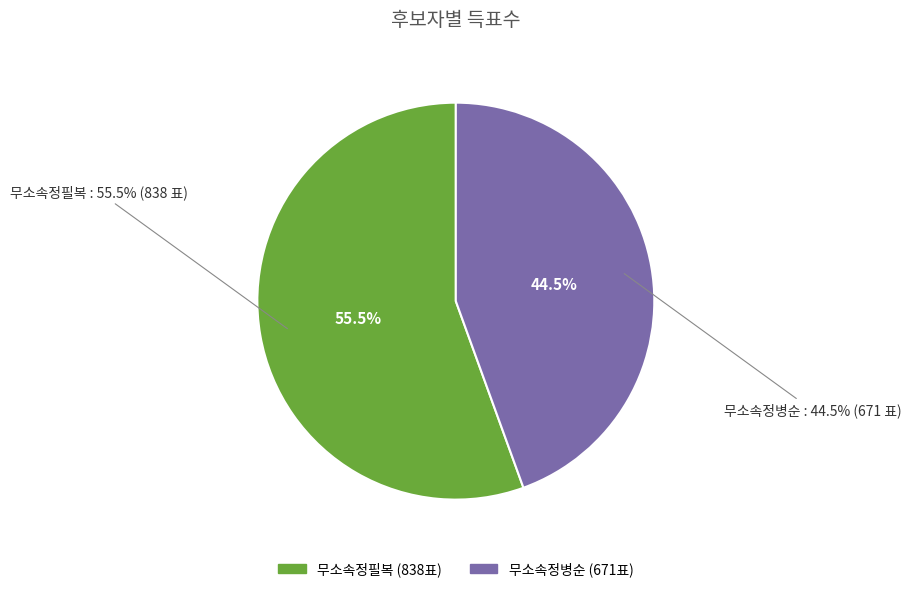

Which slice represents more than half of the pie?

무소속정필복